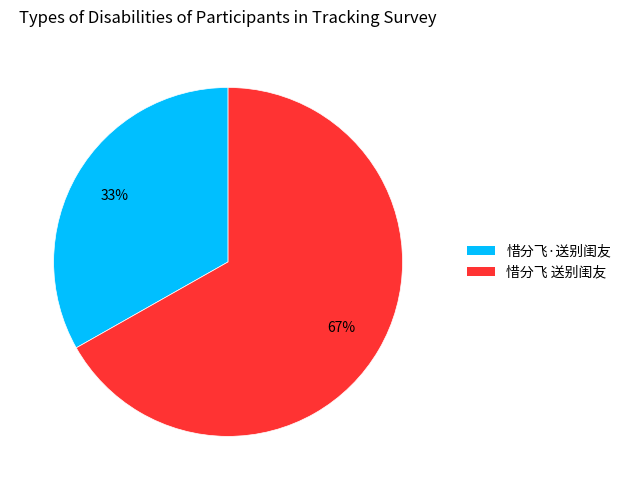

Is the sum of 惜分飞 送别闺友 and 惜分飞·送别闺友 greater than half?

Yes